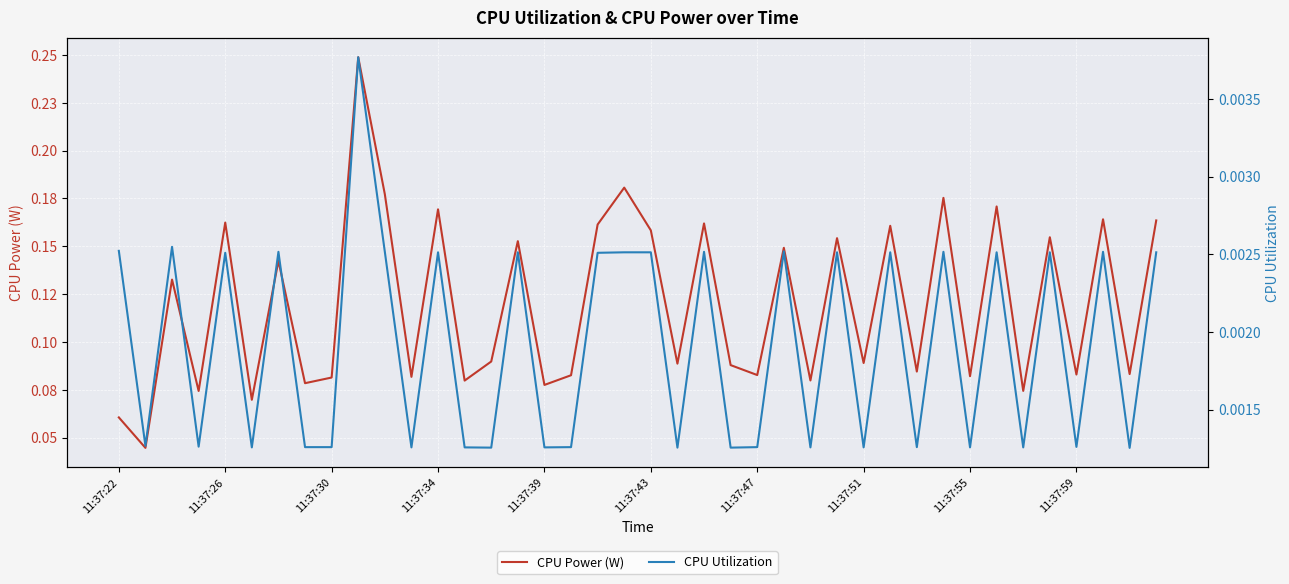

Where is CPU Utilization nearest to the value 0?

38